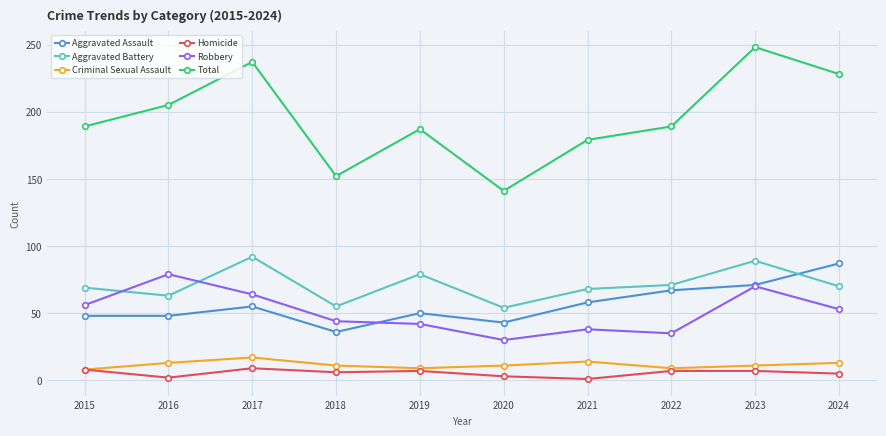

Rank the series at 2016 from lowest to highest value.

Homicide, Criminal Sexual Assault, Aggravated Assault, Aggravated Battery, Robbery, Total